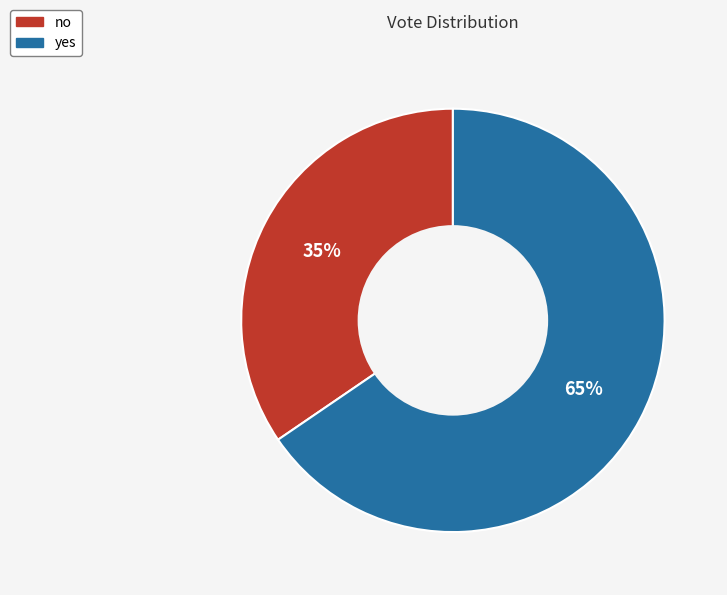

The no slice represents 35% of the pie. True or false?

True